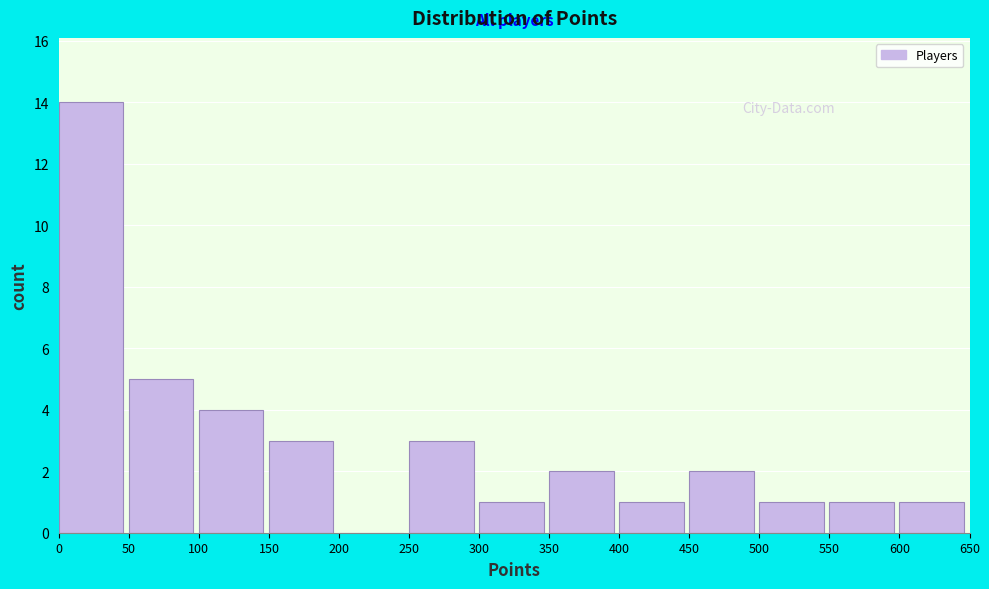

Reading left to right, list every bar in this chart as the range it spans on the x-axis followed by its height. The values are not printed on the chart, so give them approximately, as read against the axis.

0 to 50: 14
50 to 100: 5
100 to 150: 4
150 to 200: 3
200 to 250: 0
250 to 300: 3
300 to 350: 1
350 to 400: 2
400 to 450: 1
450 to 500: 2
500 to 550: 1
550 to 600: 1
600 to 650: 1